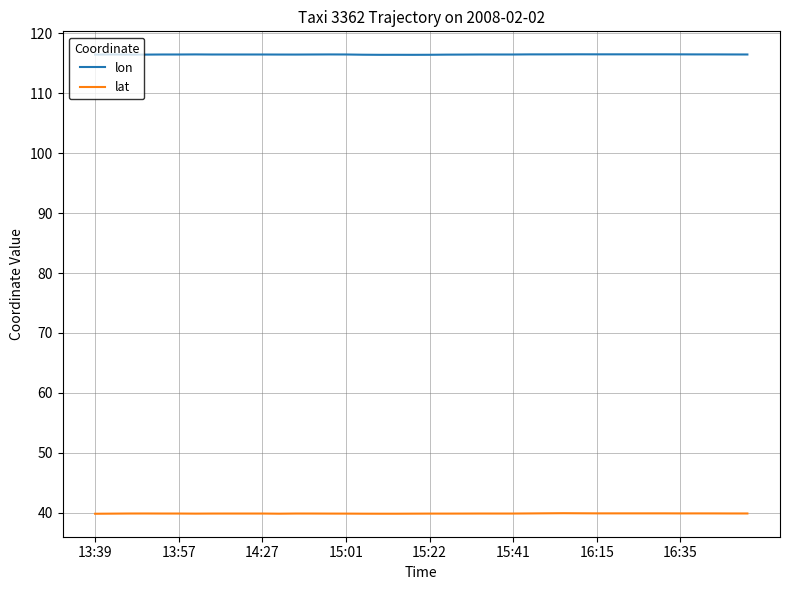

What is the lowest value of the lat series?

39.9